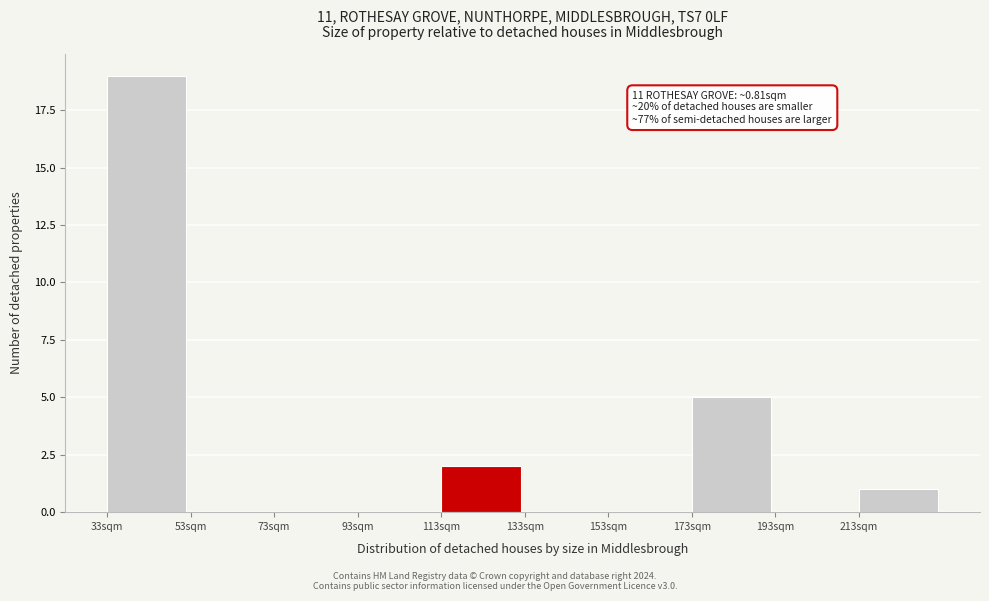

Reading left to right, extract all data points from this chart.

33sqm=19	53sqm=0	73sqm=0	93sqm=0	113sqm=2	133sqm=0	153sqm=0	173sqm=5	193sqm=0	213sqm=1